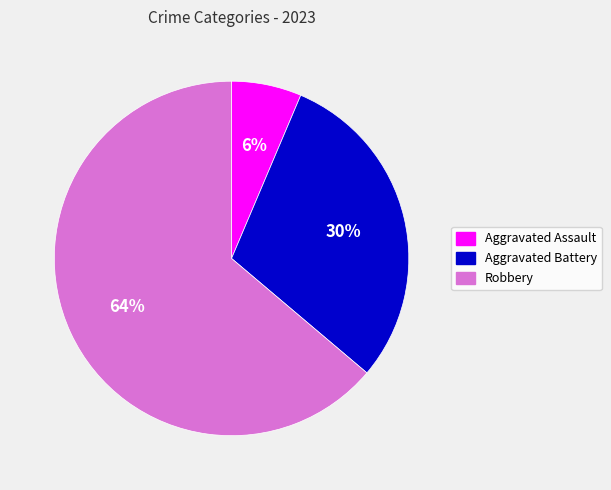

To the nearest percent, what is the average slice percentage?

33%